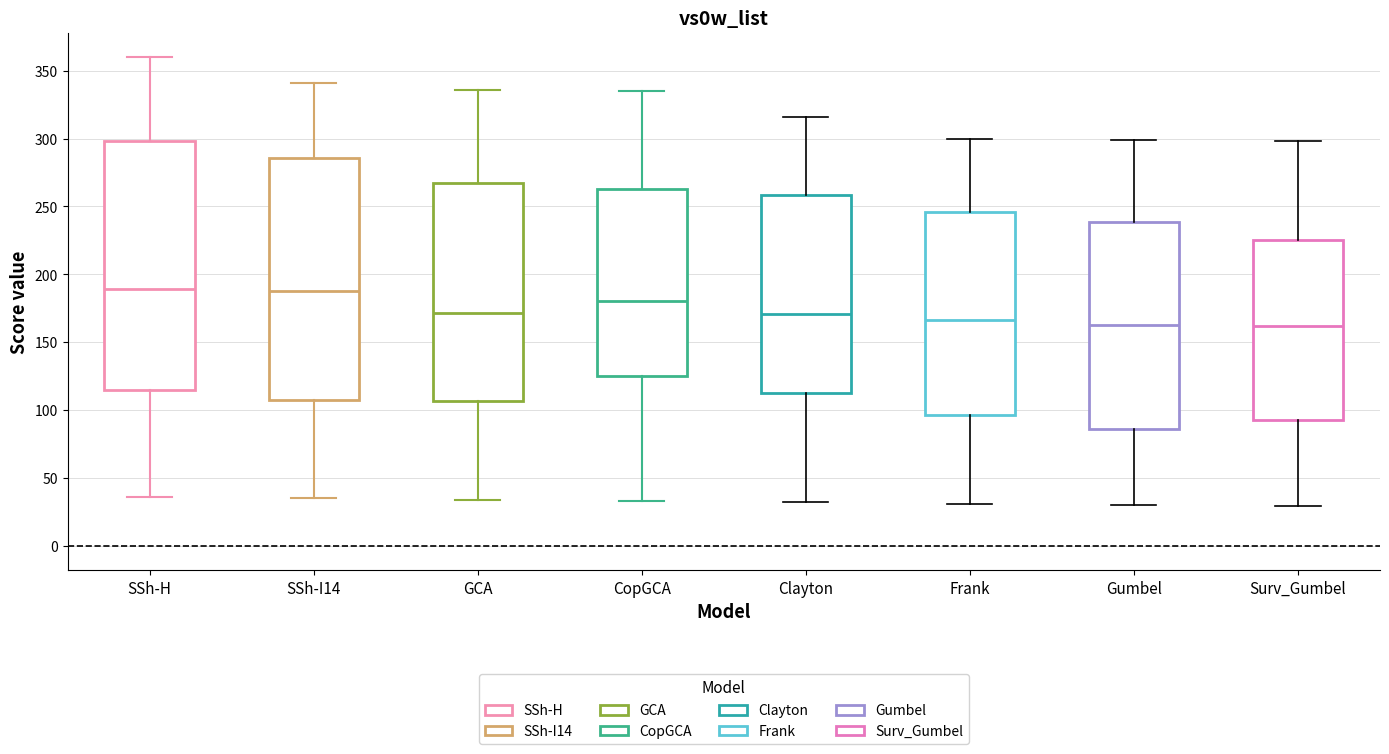

Which box is the tallest, from its lower edge to its upper edge?

SSh-H